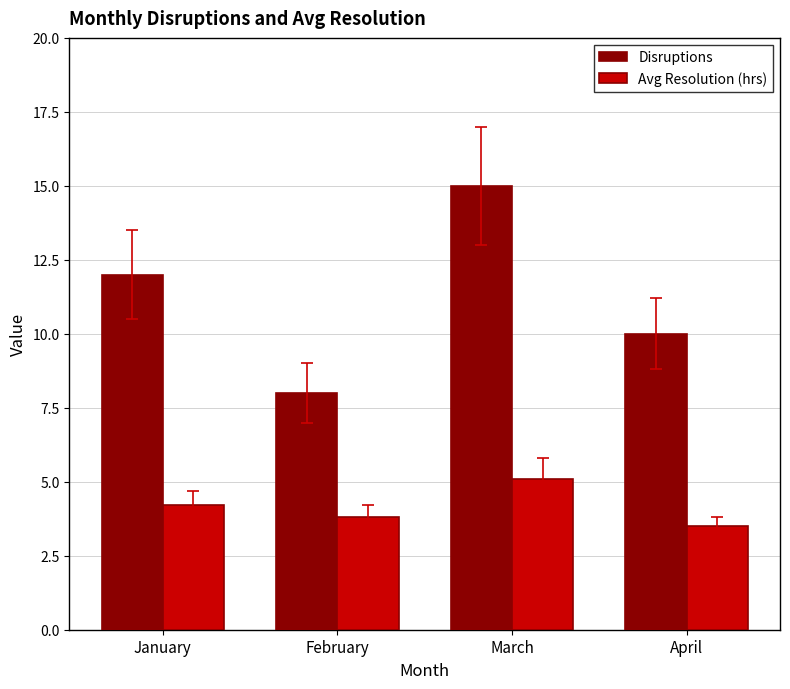

How many groups of bars are there?

4